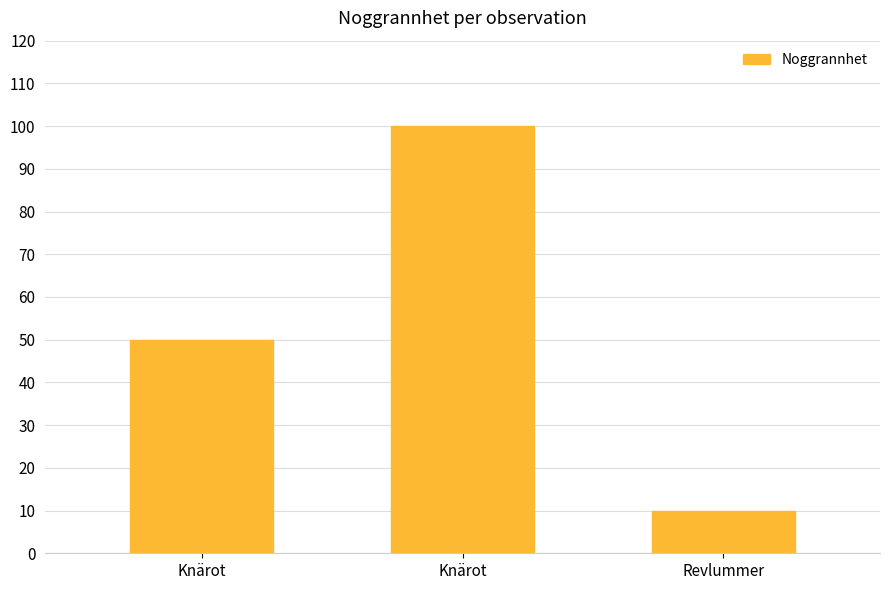

At which label is the value closest to 55?

Knärot